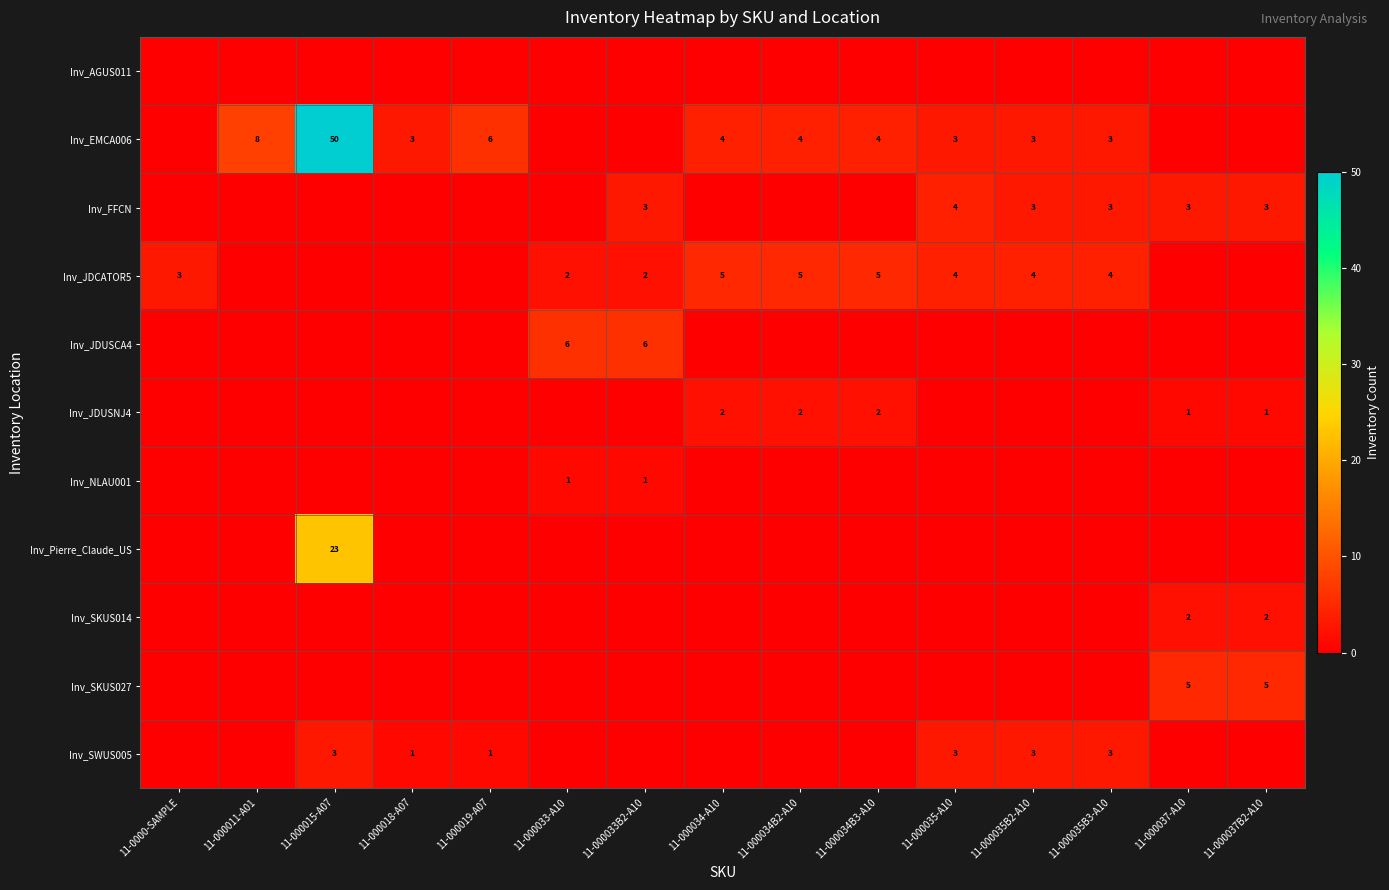

Between 11-000015-A07 and 11-000019-A07, which is larger?

11-000015-A07